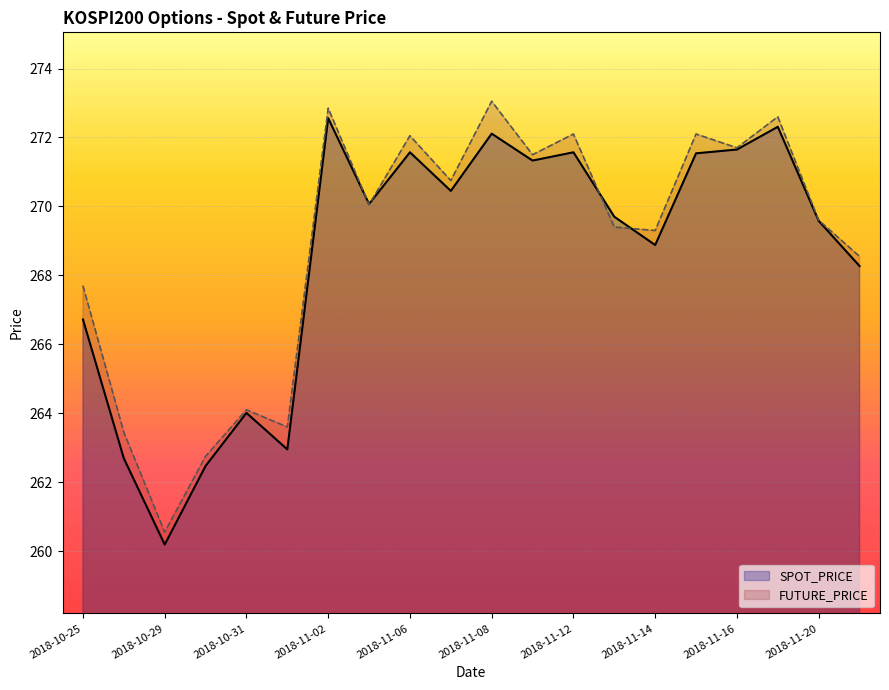

Reading left to right, transcribe all the data shown in this chart.

SPOT_PRICE: 2018-10-25=266.7	2018-10-26=262.7	2018-10-29=260.2	2018-10-30=262.5	2018-10-31=264.0	2018-11-01=262.9	2018-11-02=272.6	2018-11-05=270.1	2018-11-06=271.6	2018-11-07=270.4	2018-11-08=272.1	2018-11-09=271.3	2018-11-12=271.6	2018-11-13=269.7	2018-11-14=268.9	2018-11-15=271.5	2018-11-16=271.6	2018-11-19=272.3	2018-11-20=269.6	2018-11-21=268.3
FUTURE_PRICE: 2018-10-25=267.7	2018-10-26=263.4	2018-10-29=260.6	2018-10-30=262.8	2018-10-31=264.1	2018-11-01=263.6	2018-11-02=272.9	2018-11-05=270.1	2018-11-06=272.1	2018-11-07=270.8	2018-11-08=273.1	2018-11-09=271.5	2018-11-12=272.1	2018-11-13=269.4	2018-11-14=269.3	2018-11-15=272.1	2018-11-16=271.7	2018-11-19=272.6	2018-11-20=269.6	2018-11-21=268.6